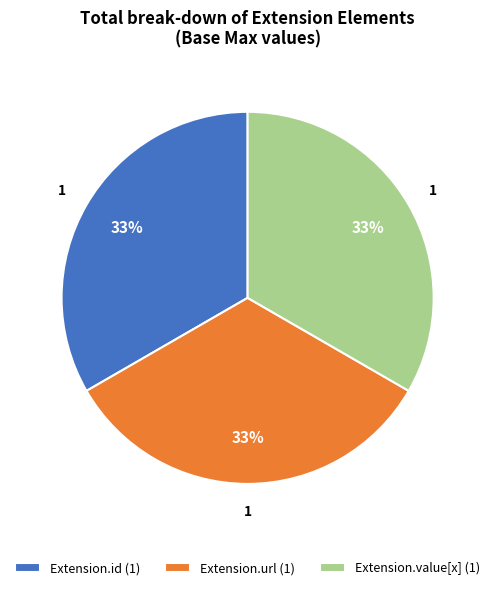

To the nearest percent, what is the average slice percentage?

33%